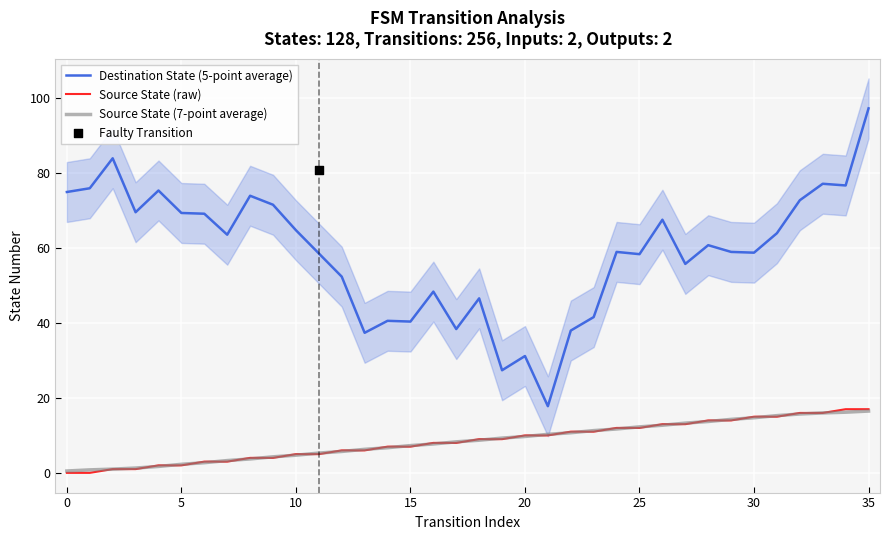

At which category is the sum across all series the highest?

35